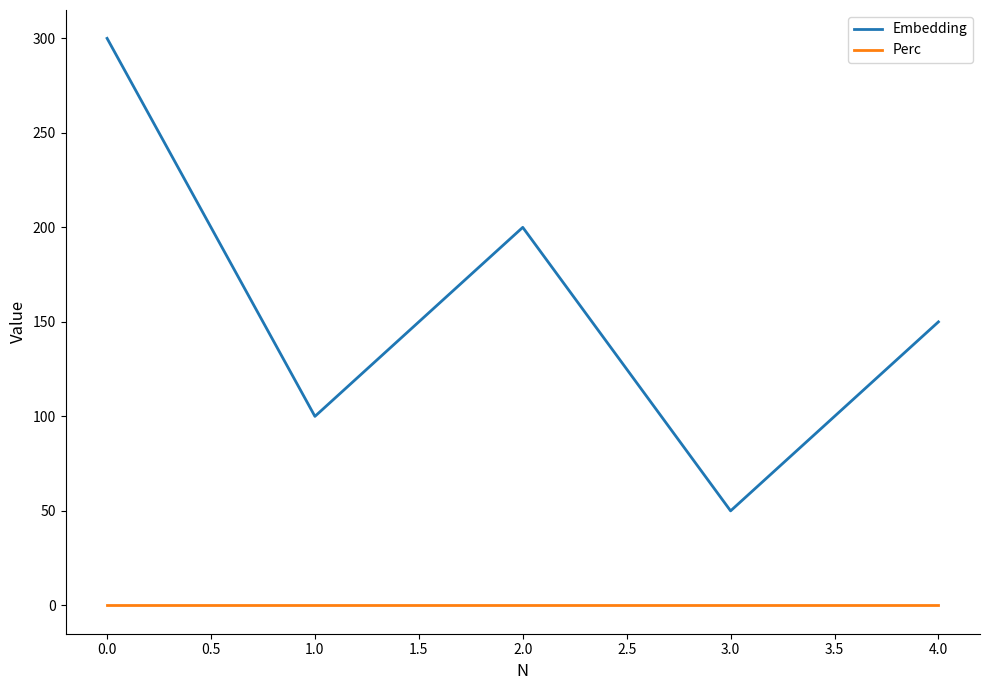

The value of Embedding at 0.0 is 429. True or false?

False